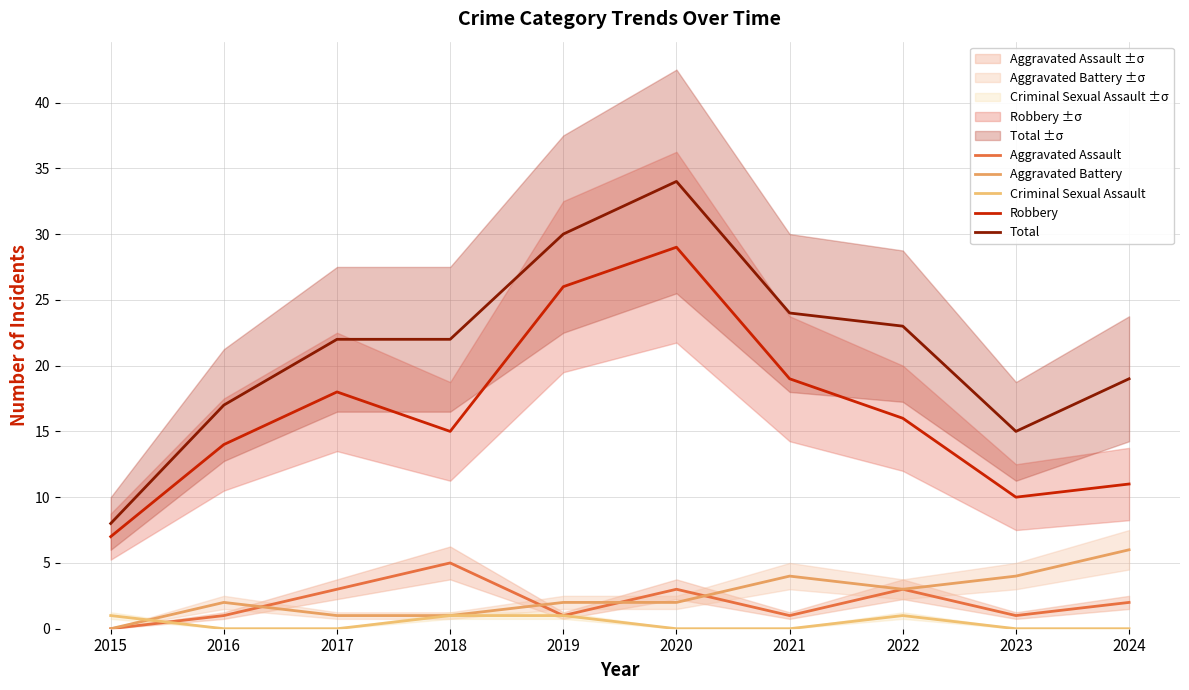

At which category does Aggravated Battery reach its first local peak?

2016